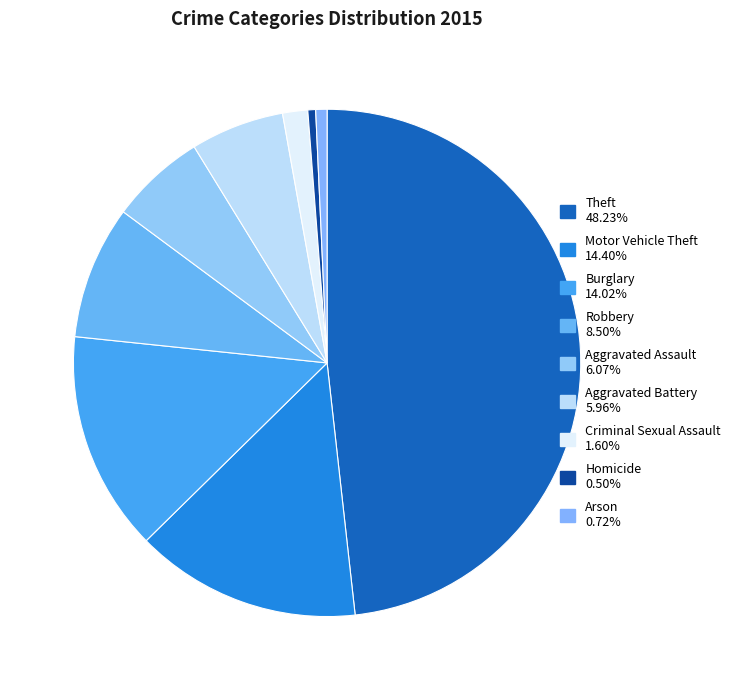

Is it true that Robbery is 1% of the pie?

False